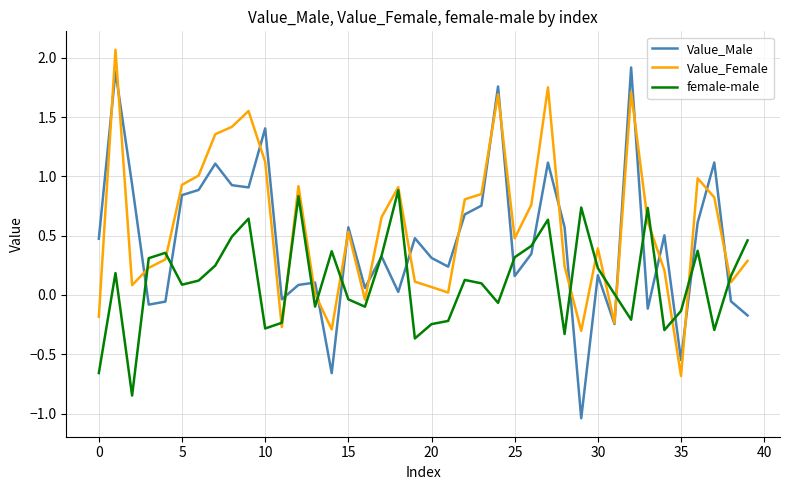

List the series in order of their overall mean, lowest first.

female-male, Value_Male, Value_Female